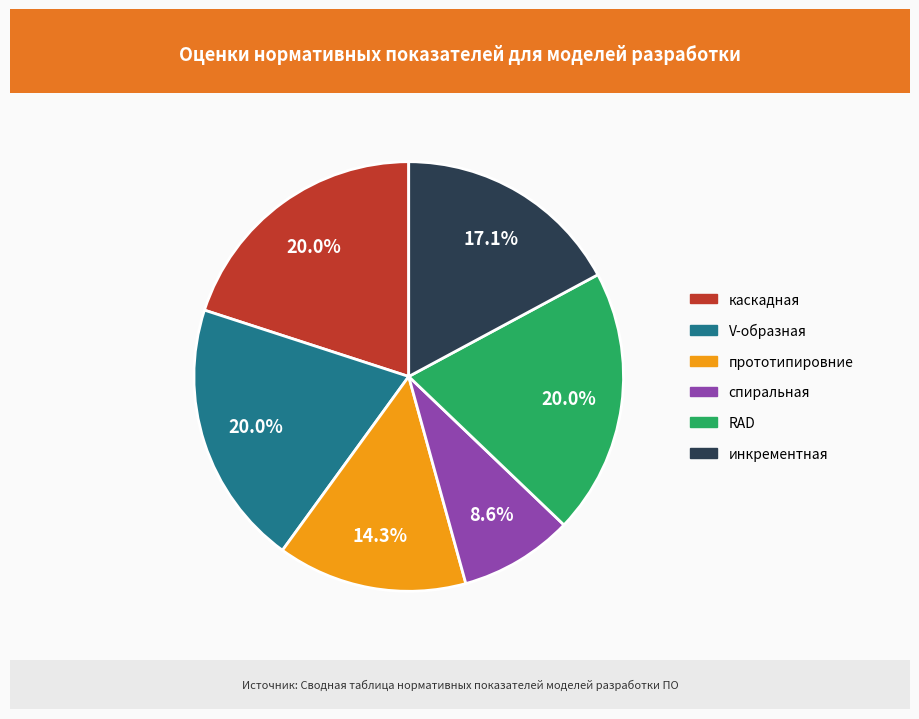

How many slices are in this pie chart?

6